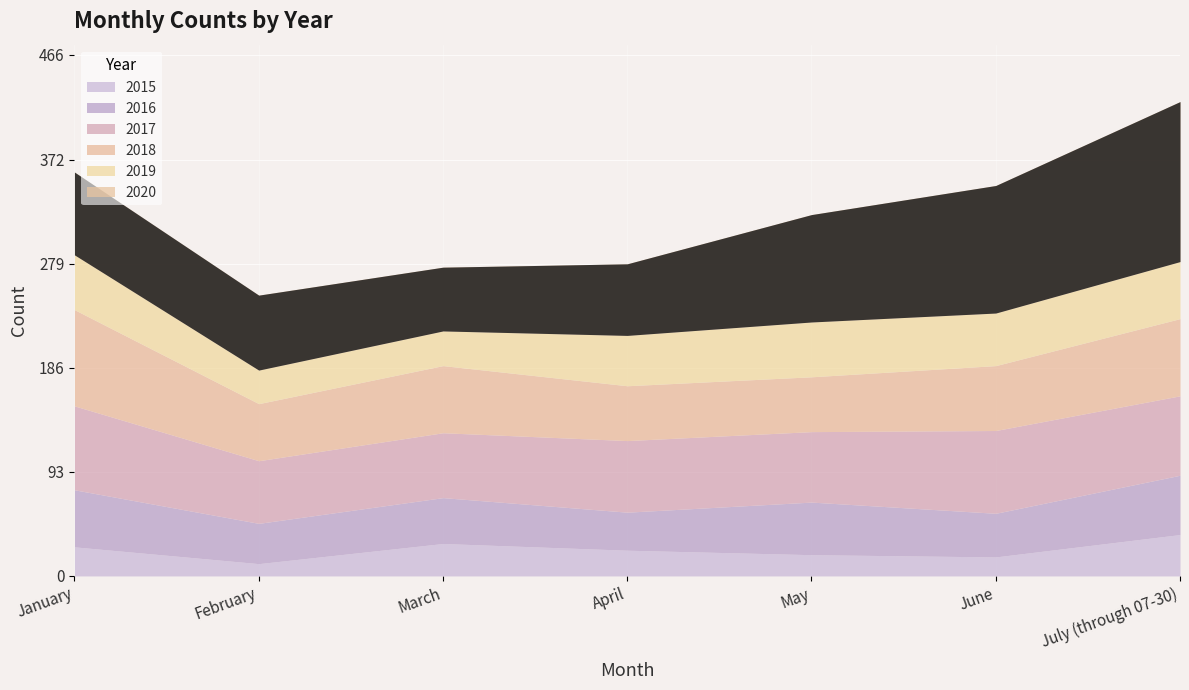

What is the difference between the maximum and second lowest values in the 2018 series?

37